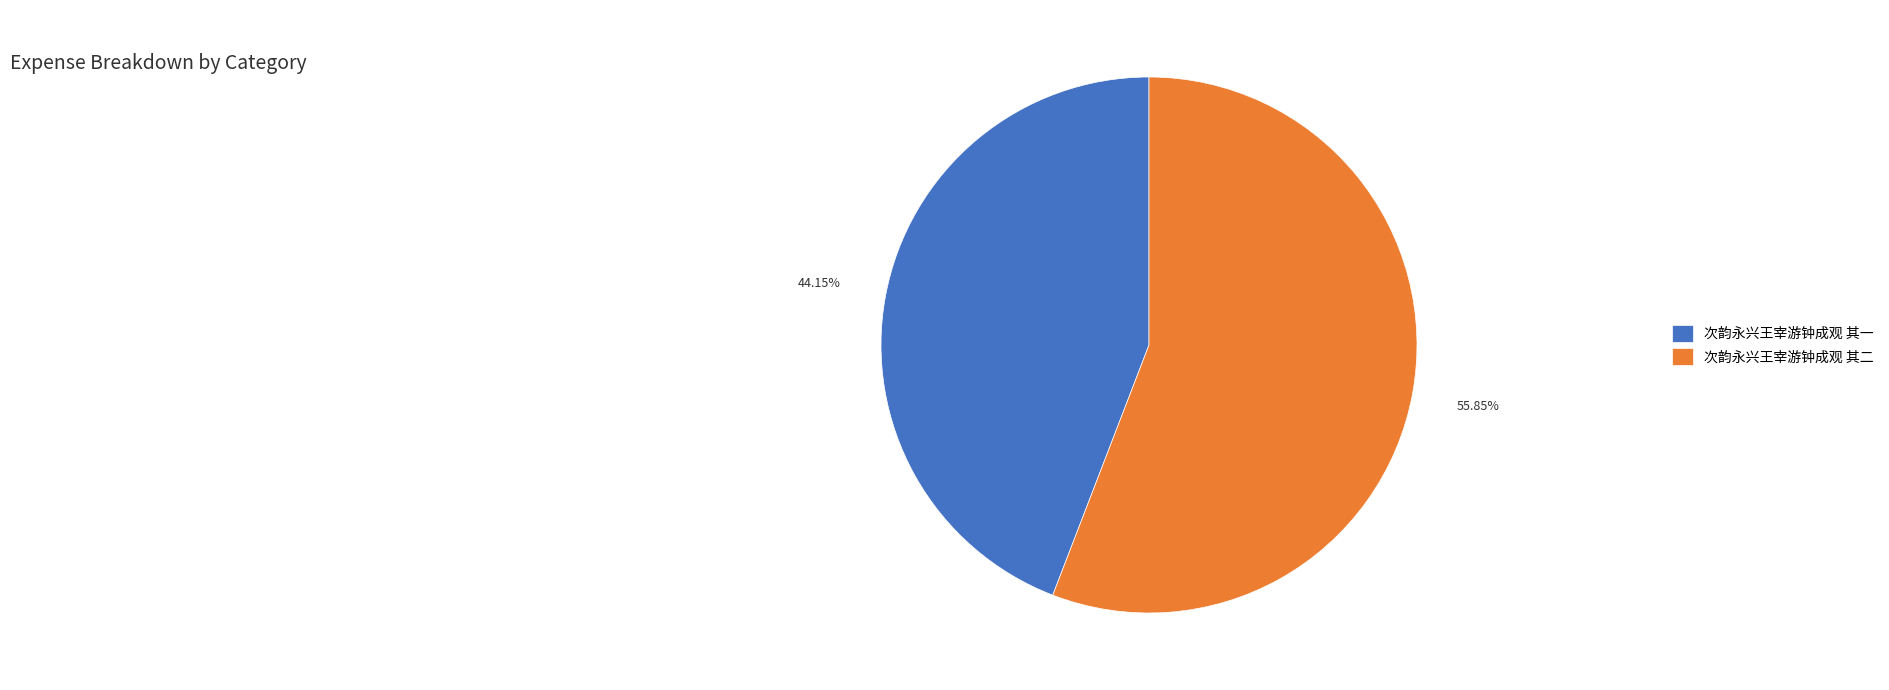

How many segments does this pie chart have?

2